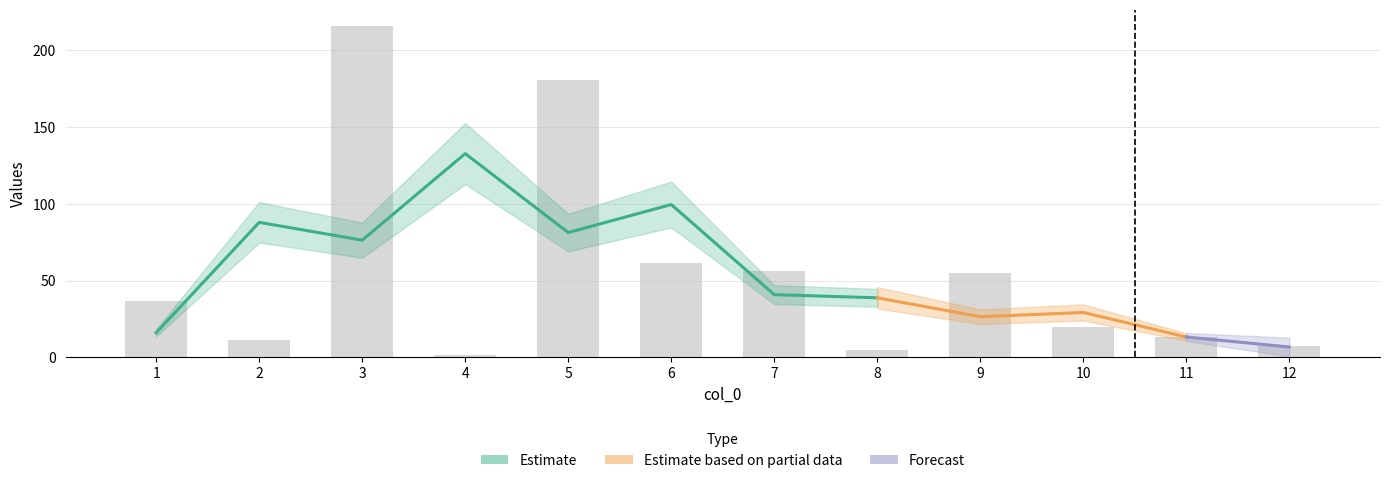

What is the difference between the values at 6 and 1?

24.8